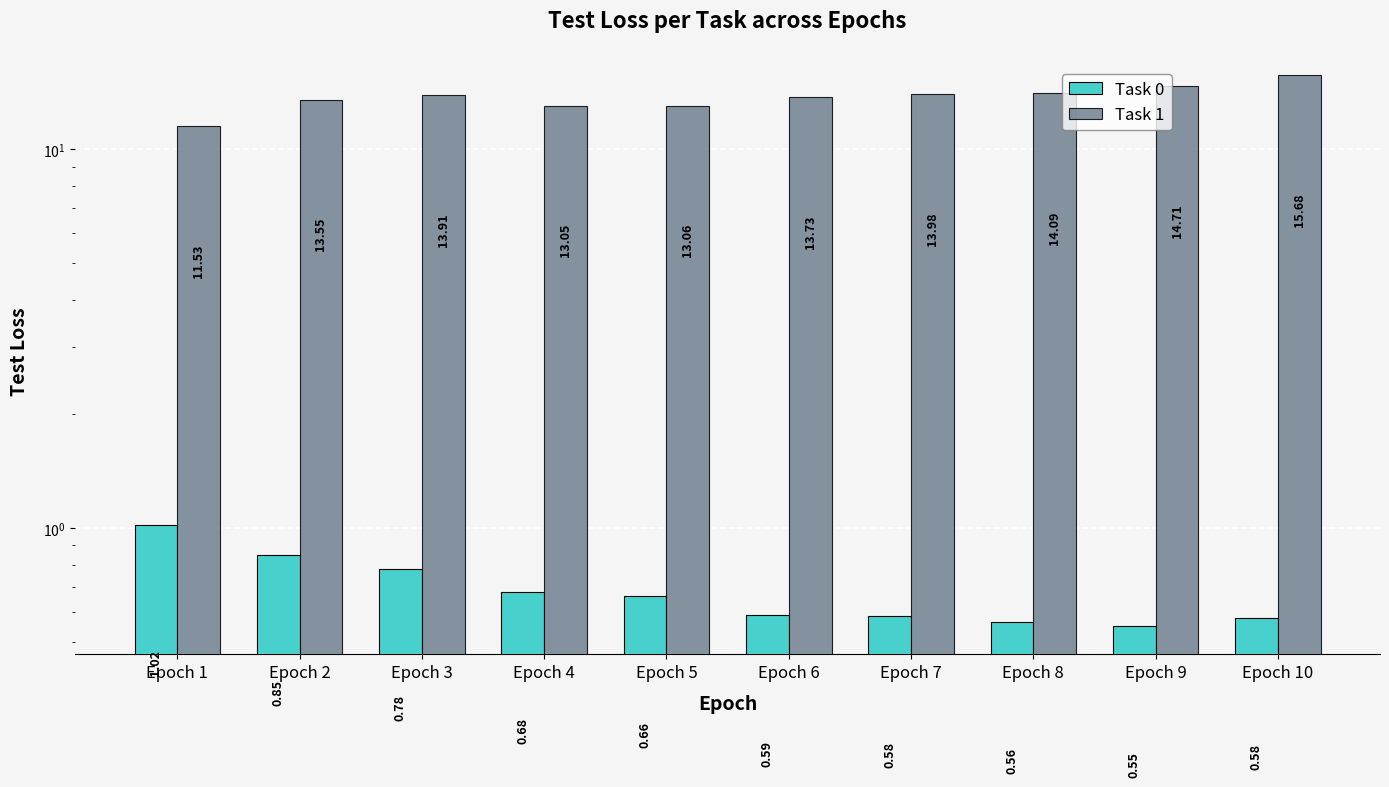

What is the lowest value of the Task 1 series?

11.5